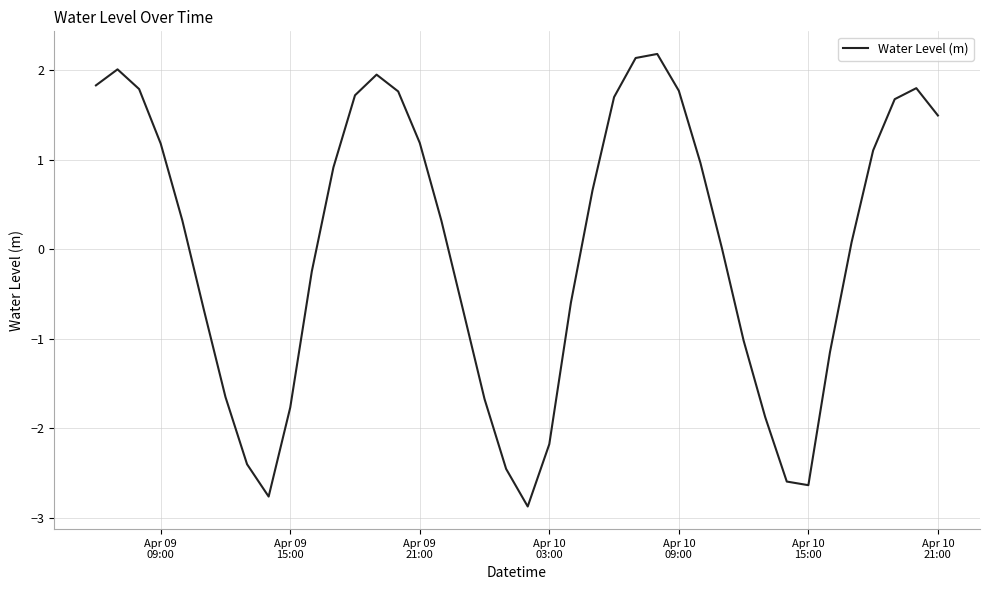

What is the smallest value displayed?

-2.9